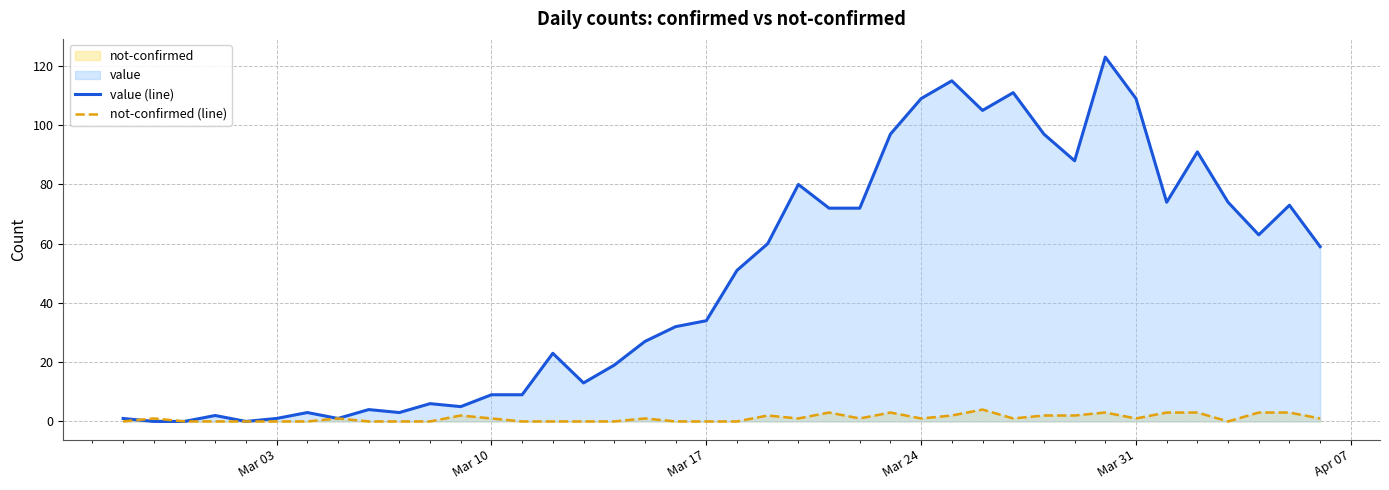

What is the greatest value displayed?

123